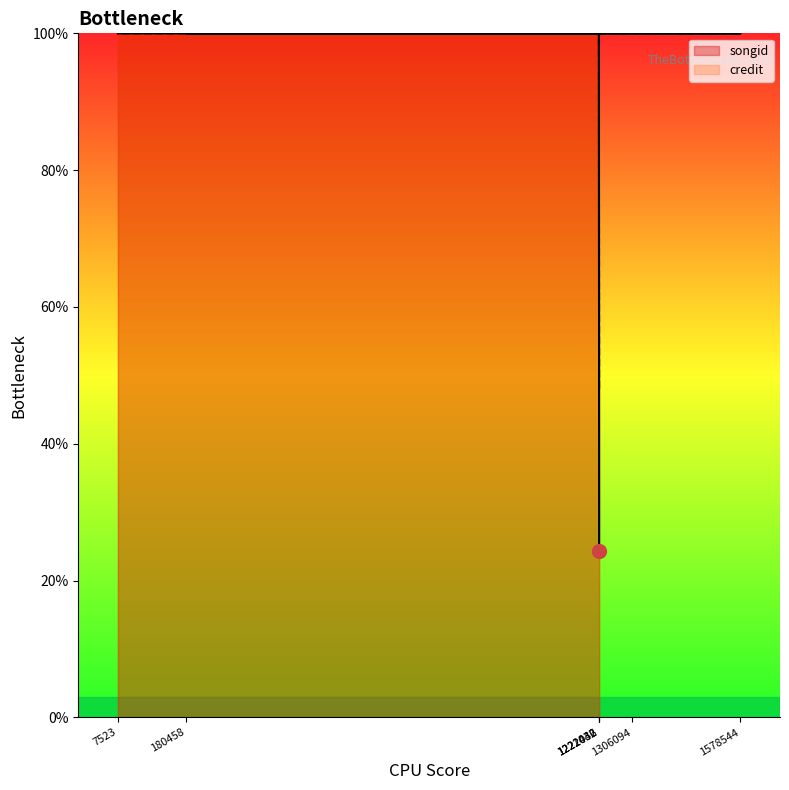

True or false: credit and songid intersect in this chart.

False